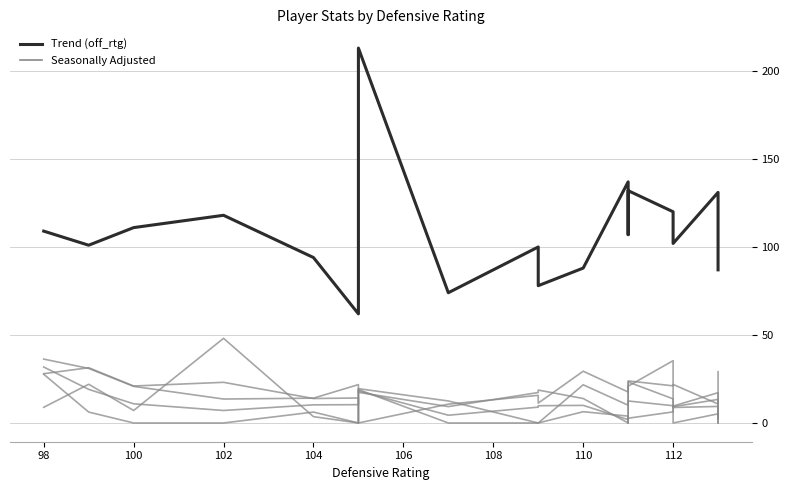

True or false: trb_pct has a value of 5.5 at 13.

False